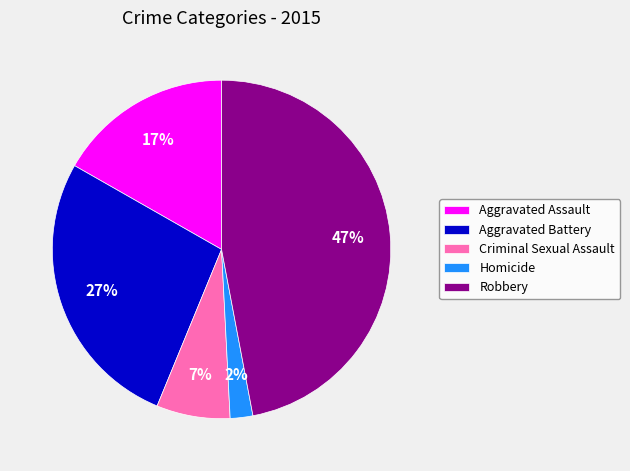

Count the number of slices in the pie.

5